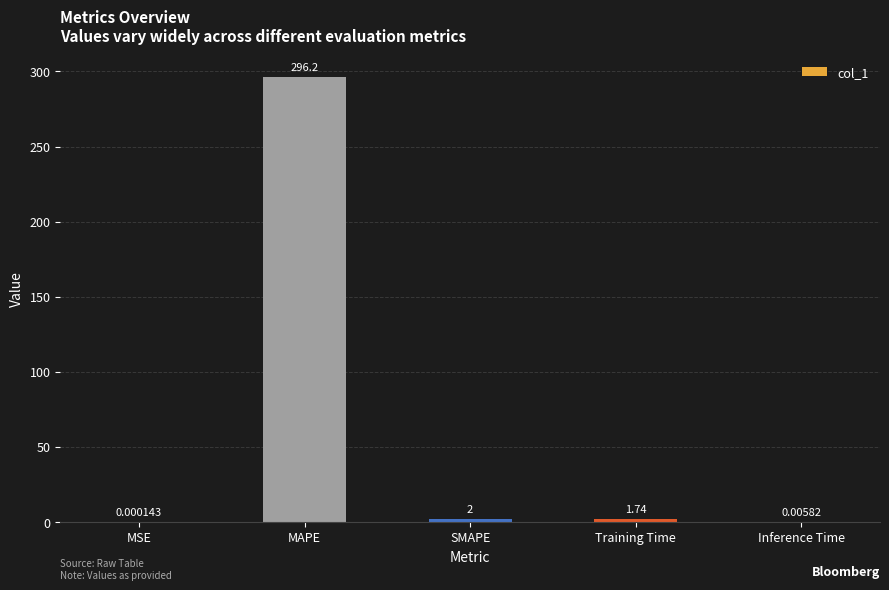

Where does the data first go above 1?

MAPE